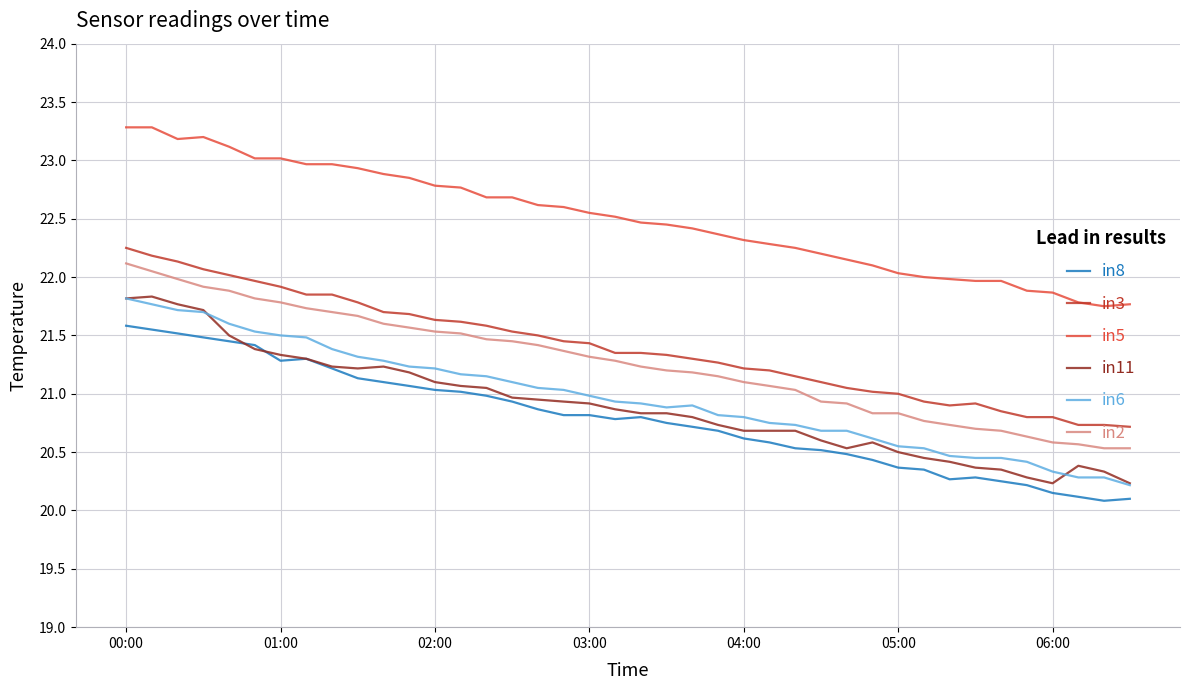

True or false: in5 and in2 intersect in this chart.

False